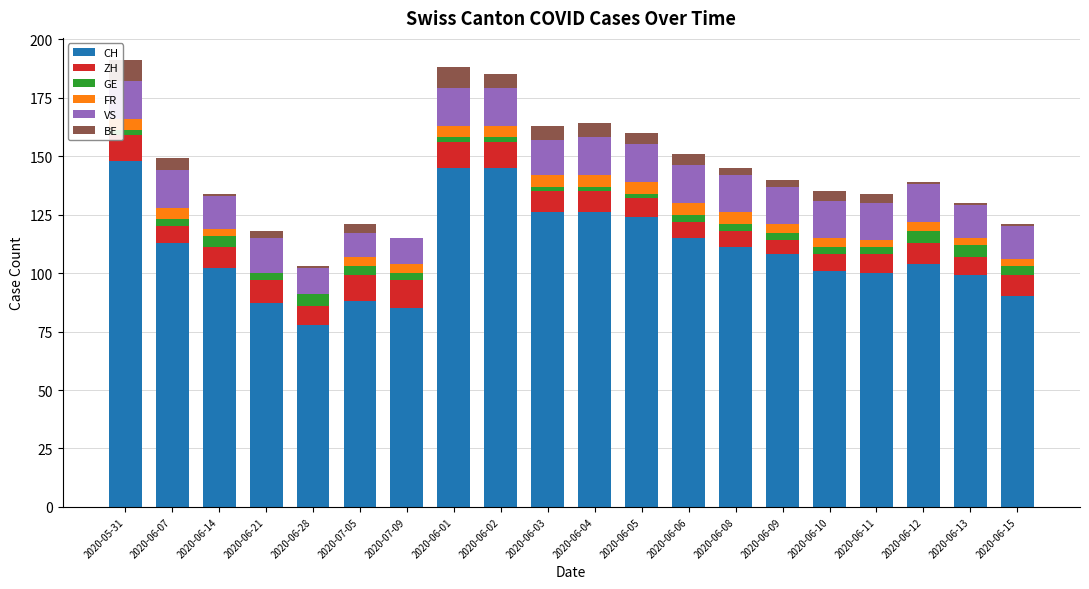

What is the sum of all CH values?

2195